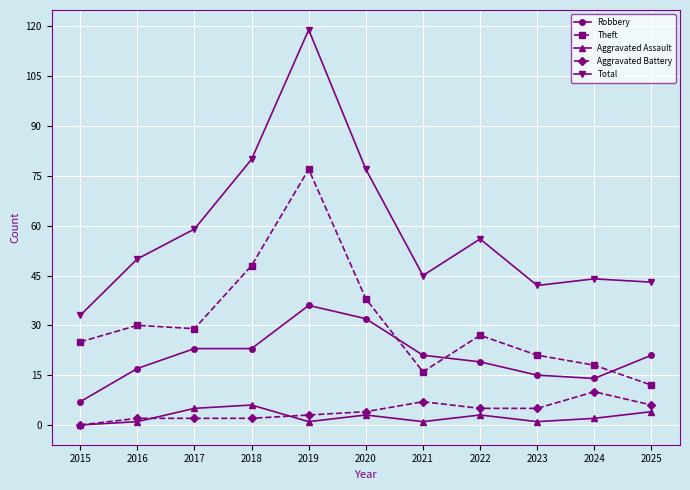

Reading left to right, transcribe all the data shown in this chart.

Robbery: 7	17	23	23	36	32	21	19	15	14	21
Theft: 25	30	29	48	77	38	16	27	21	18	12
Aggravated Assault: 0	1	5	6	1	3	1	3	1	2	4
Aggravated Battery: 0	2	2	2	3	4	7	5	5	10	6
Total: 33	50	59	80	119	77	45	56	42	44	43